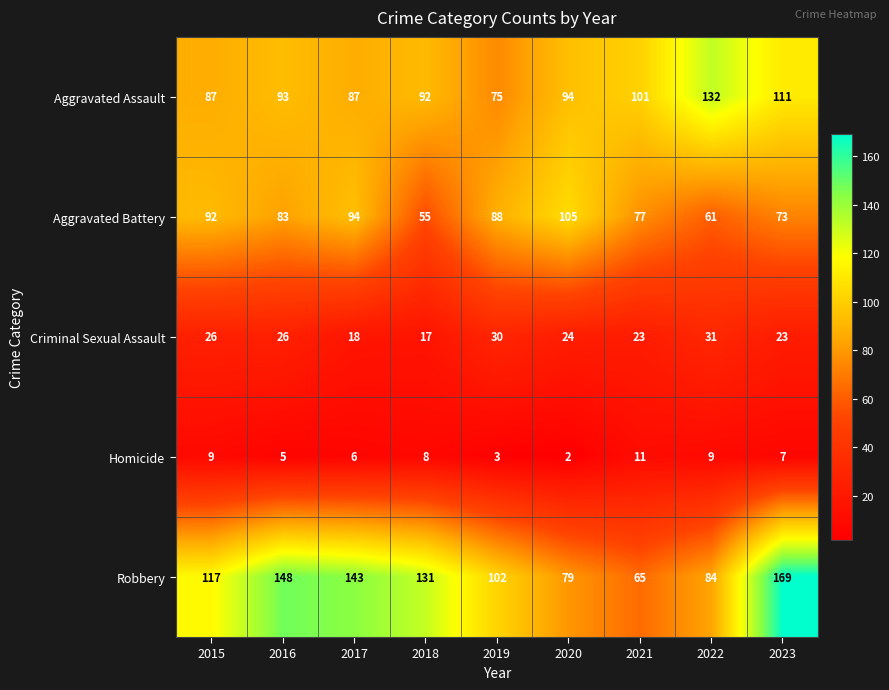

What is the total value across all series at 2018?

303